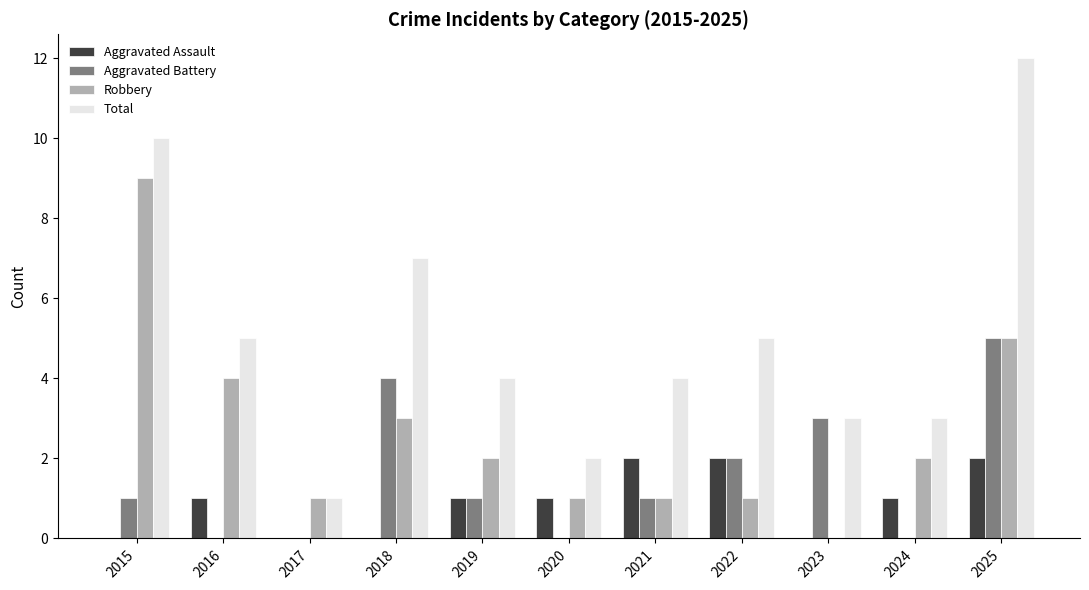

What is the difference between the Robbery values at 2022 and 2023?

1